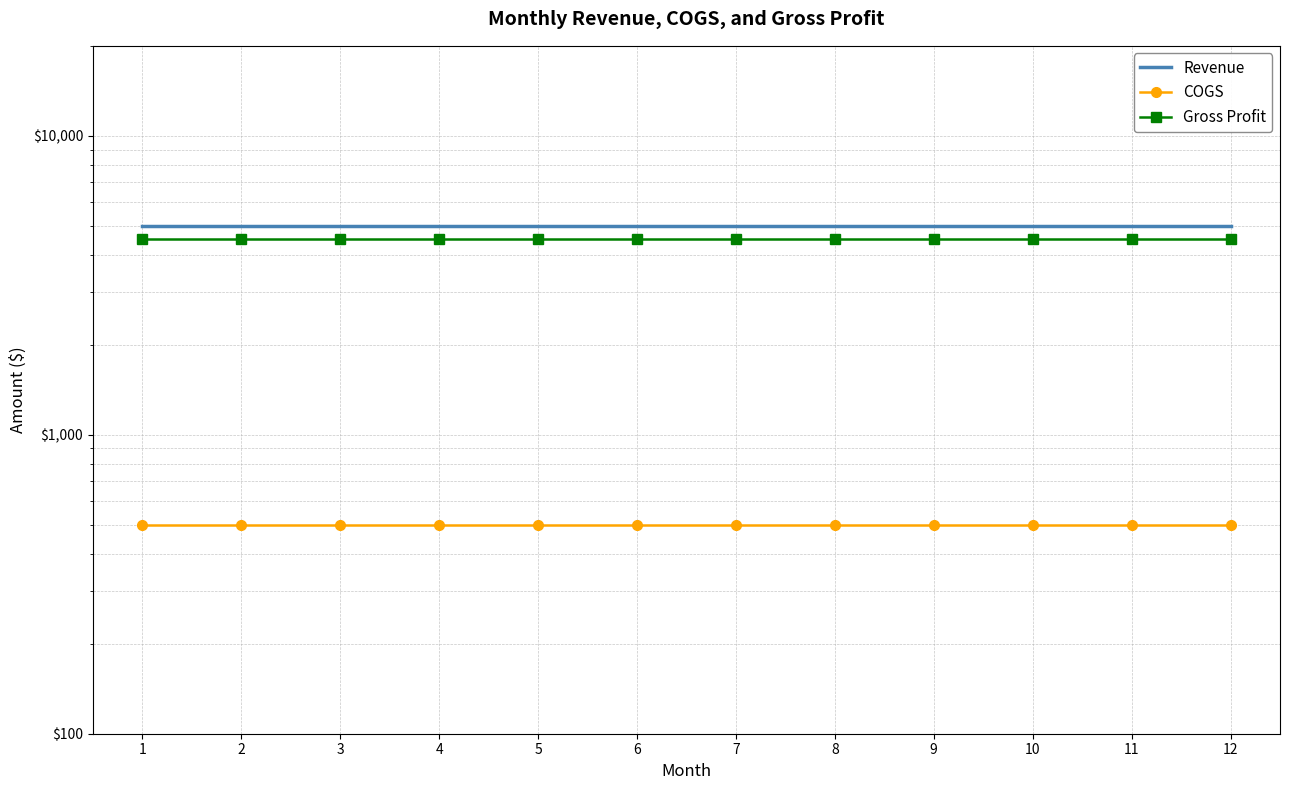

Which series has the largest range (max minus min)?

Revenue